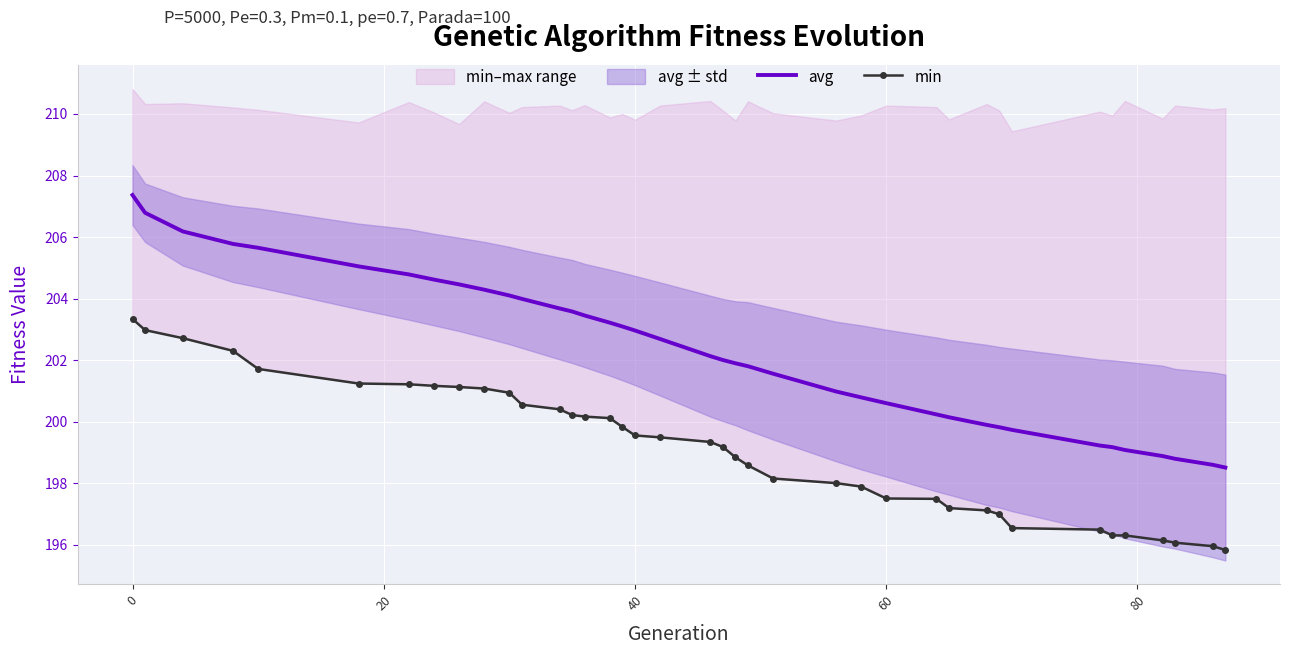

How many values in the avg series are below 202?

18